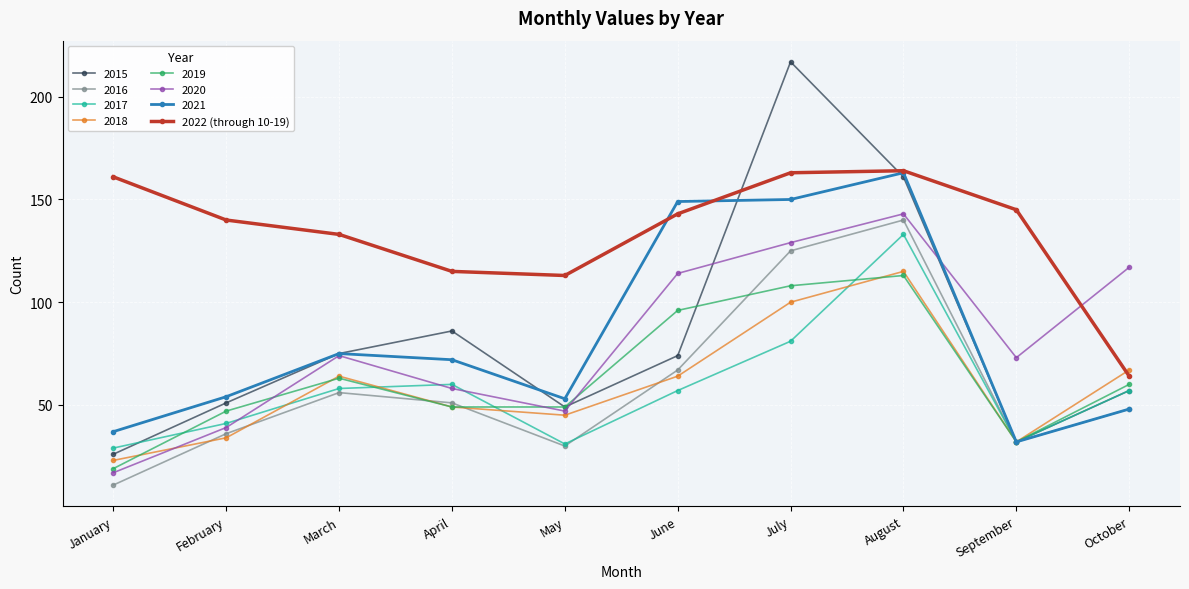

The 2022 (through 10-19) series shows 235 at January. True or false?

False